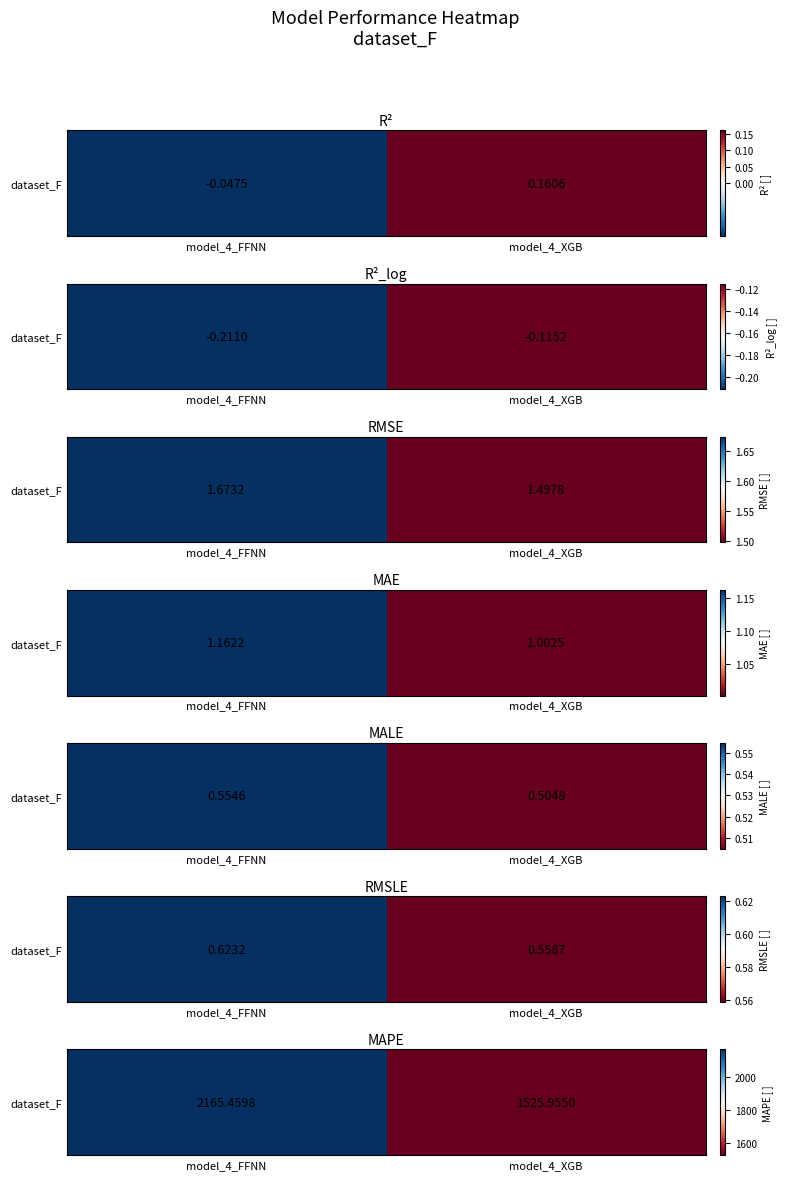

Reading left to right, extract all data points from this chart.

model_4_FFNN=2165.5	model_4_XGB=1526.0